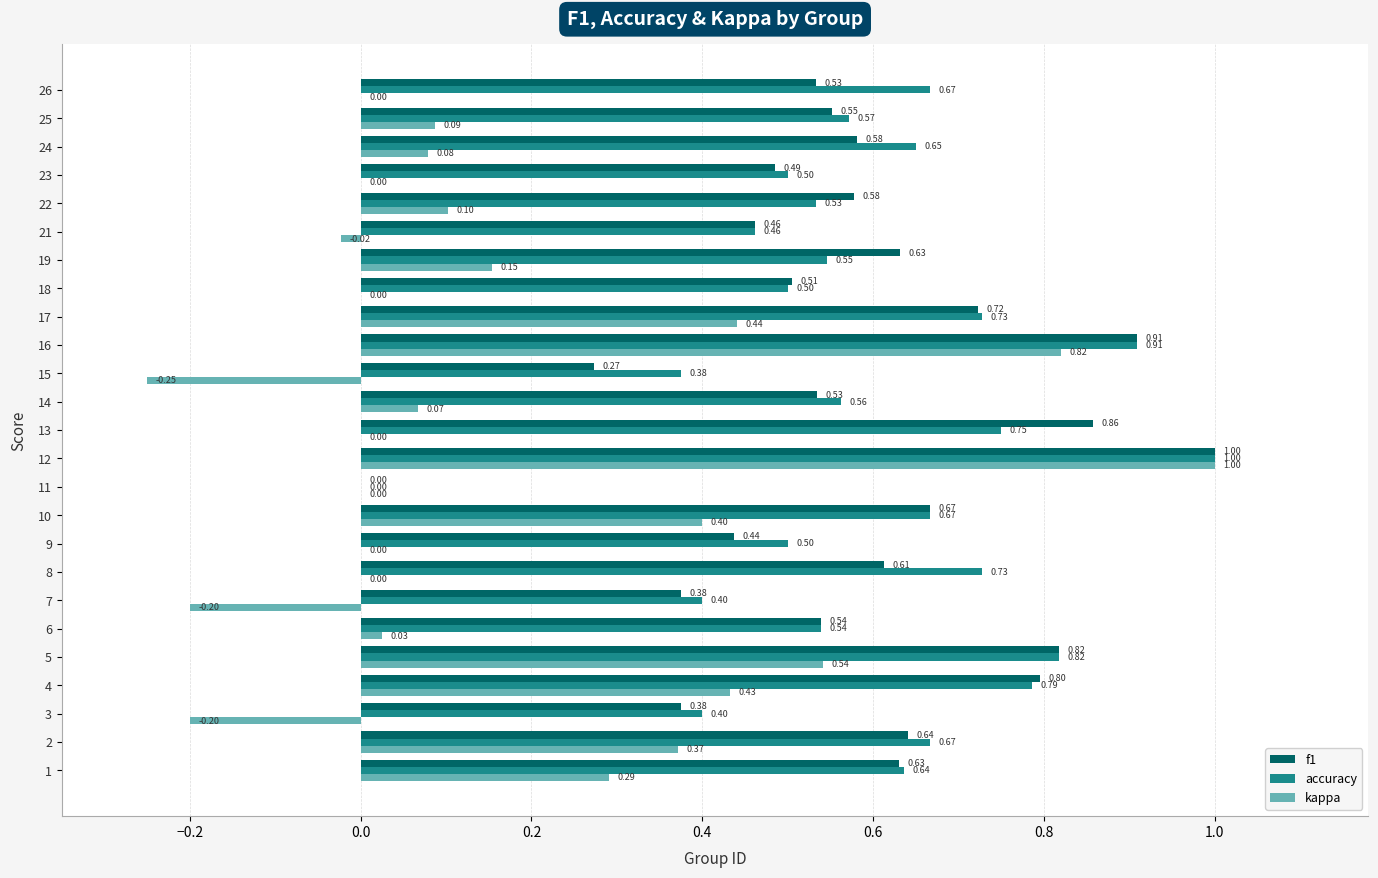

At which category is the sum across all series the highest?

12